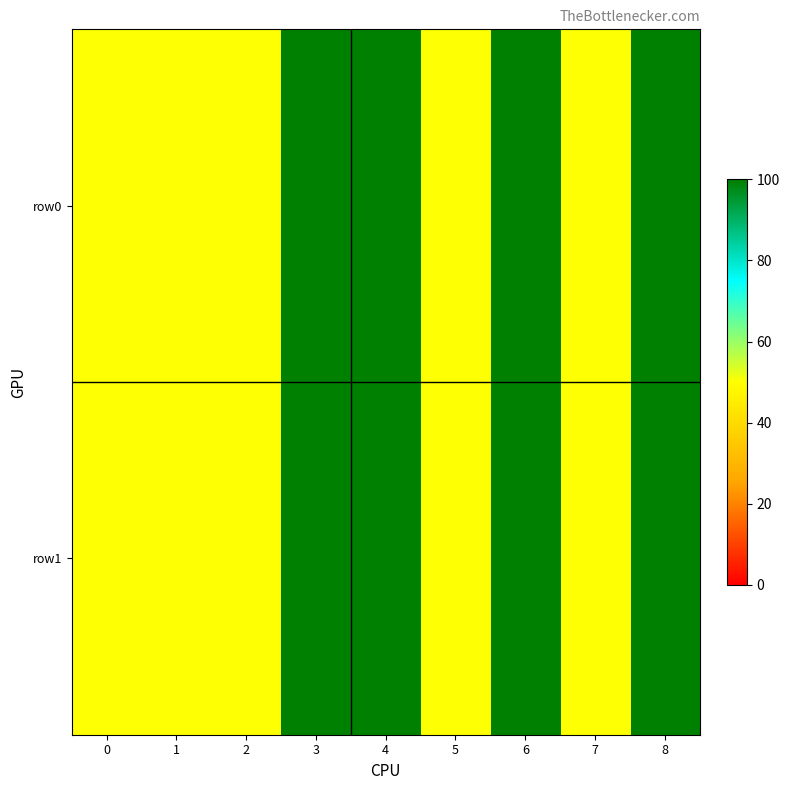

Which has a higher value, 4 or 8?

4